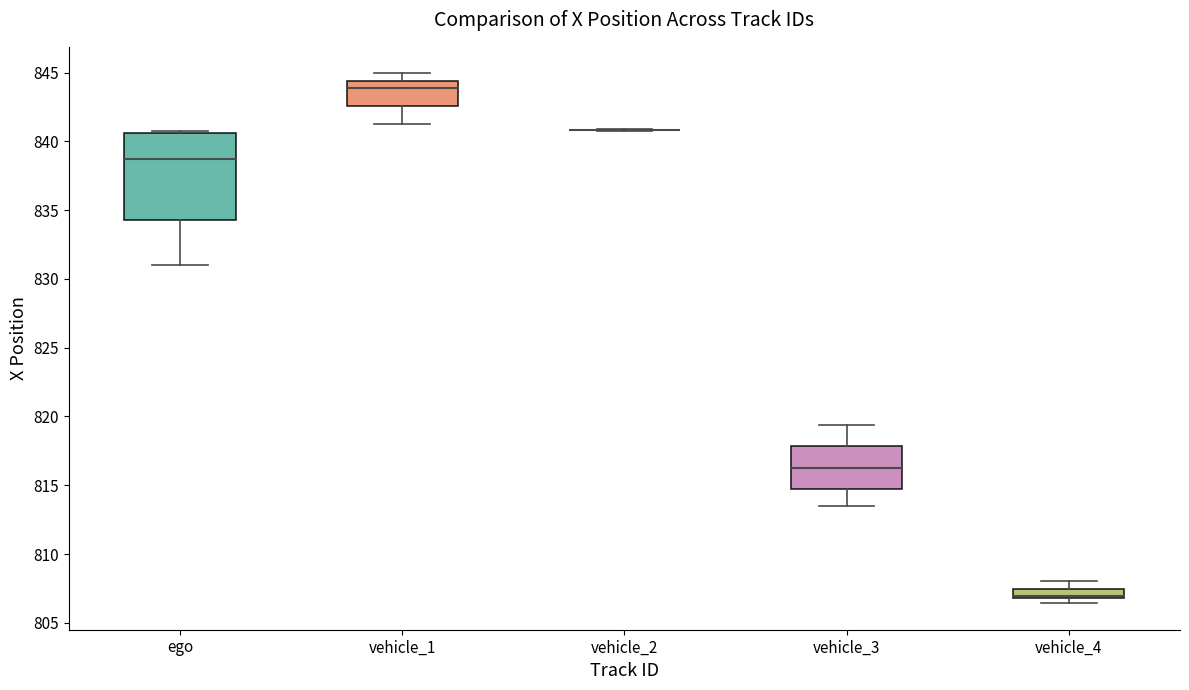

Where does the upper whisker of the box for vehicle_4 end on the y-axis? The values are not printed on the chart, so give them approximately, as read against the axis.

808.0